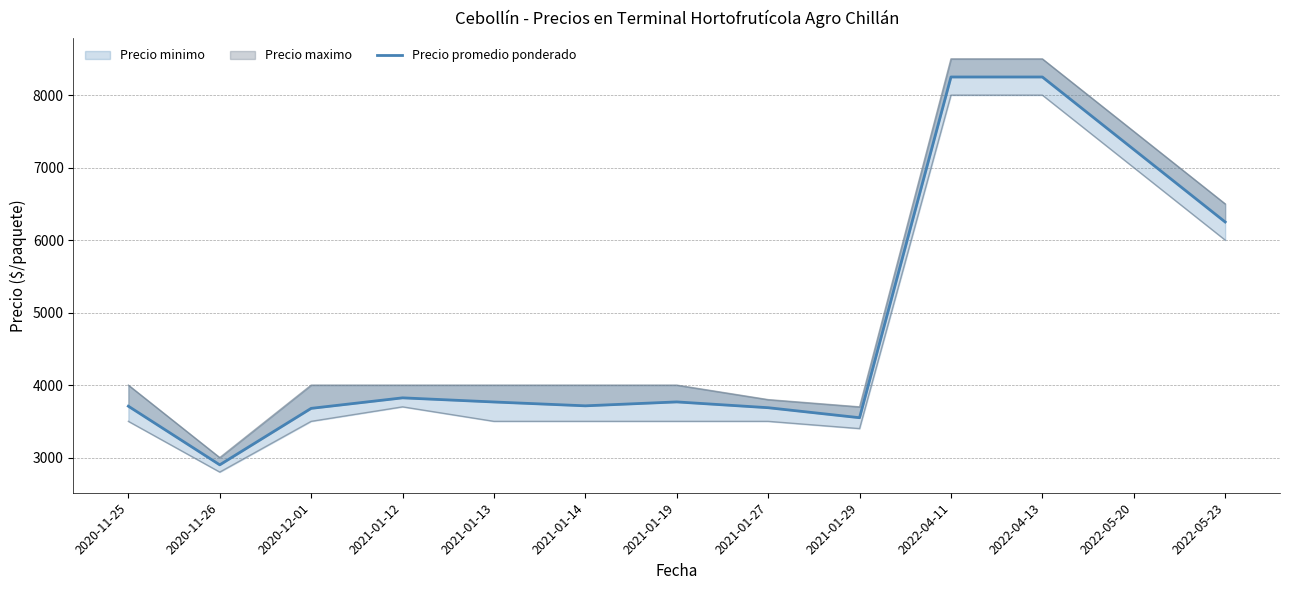

How many points are higher than both their immediate neighbors (excluding endpoints)?

2